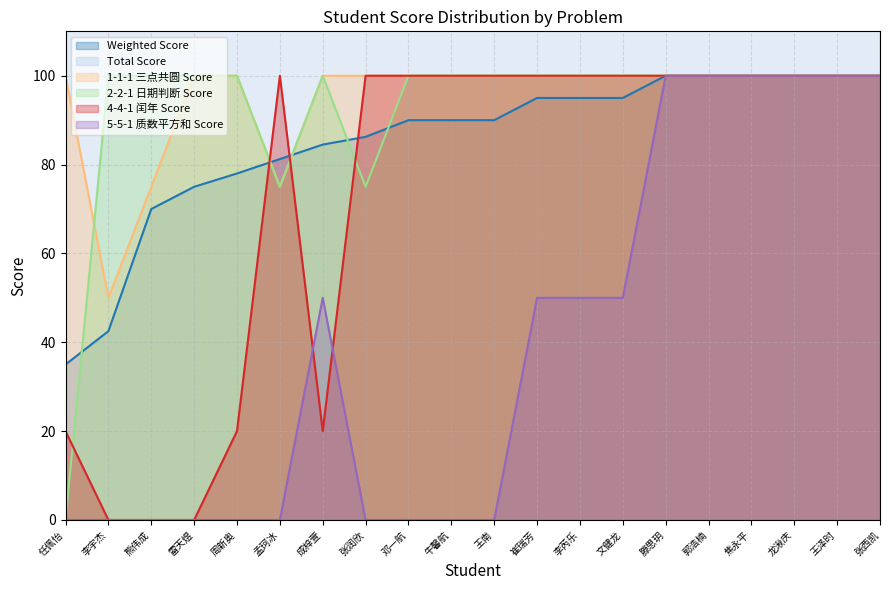

Is the value of Weighted Score at 任佩怡 greater than the value of 2-2-1 日期判断 Score at 李宇杰?

No